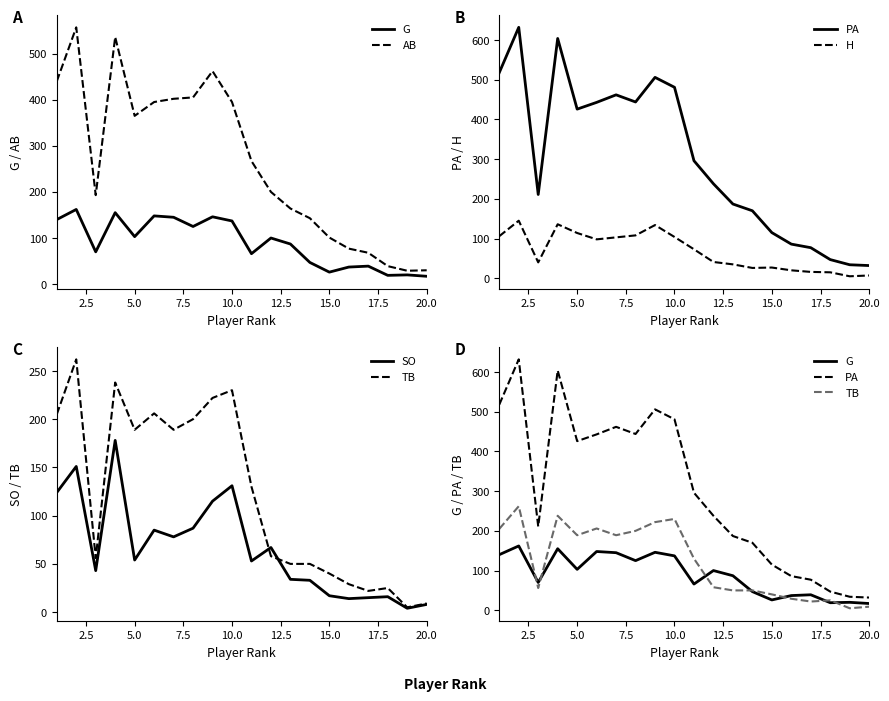

The value of G at 5.0 is 149. True or false?

False